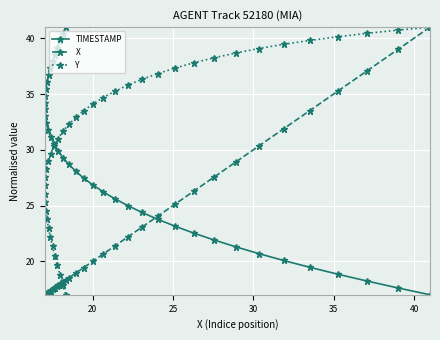

What is the value of the X point at the 5th from the left?

17.1